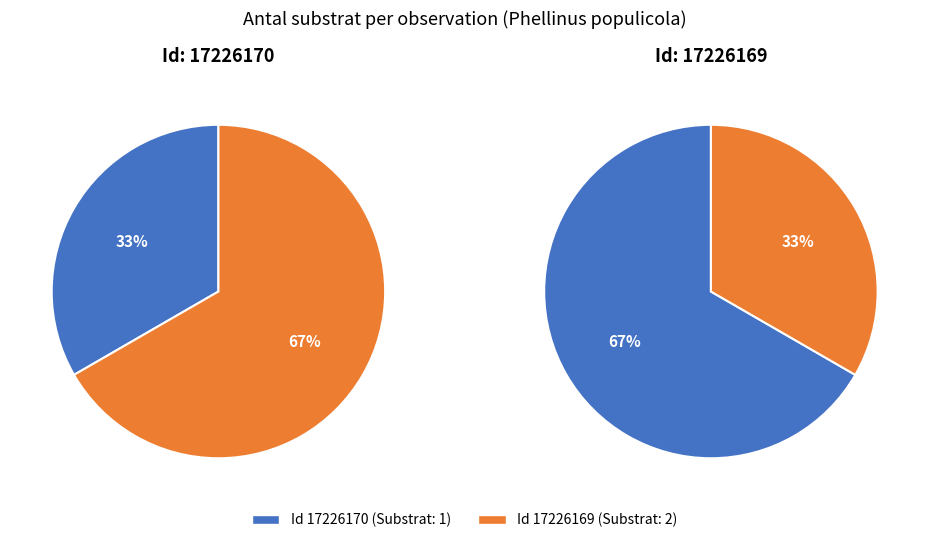

How many segments does this pie chart have?

2